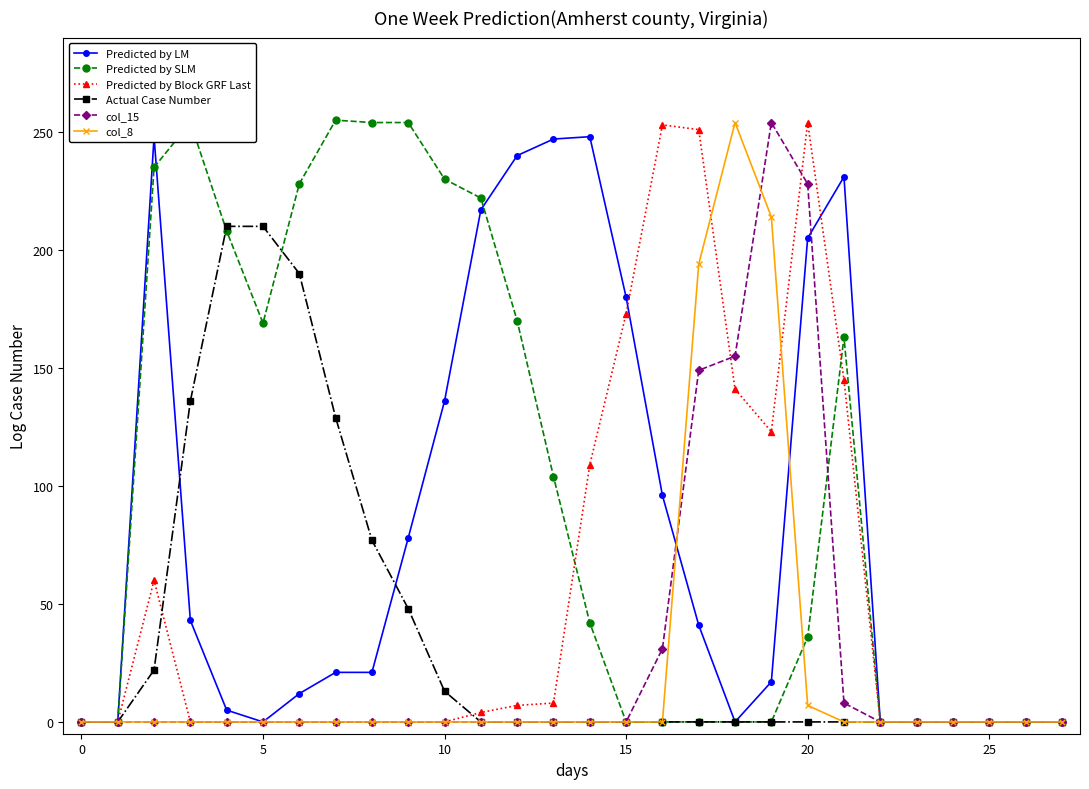

Is it true that Predicted by LM equals 0 at 22?

True